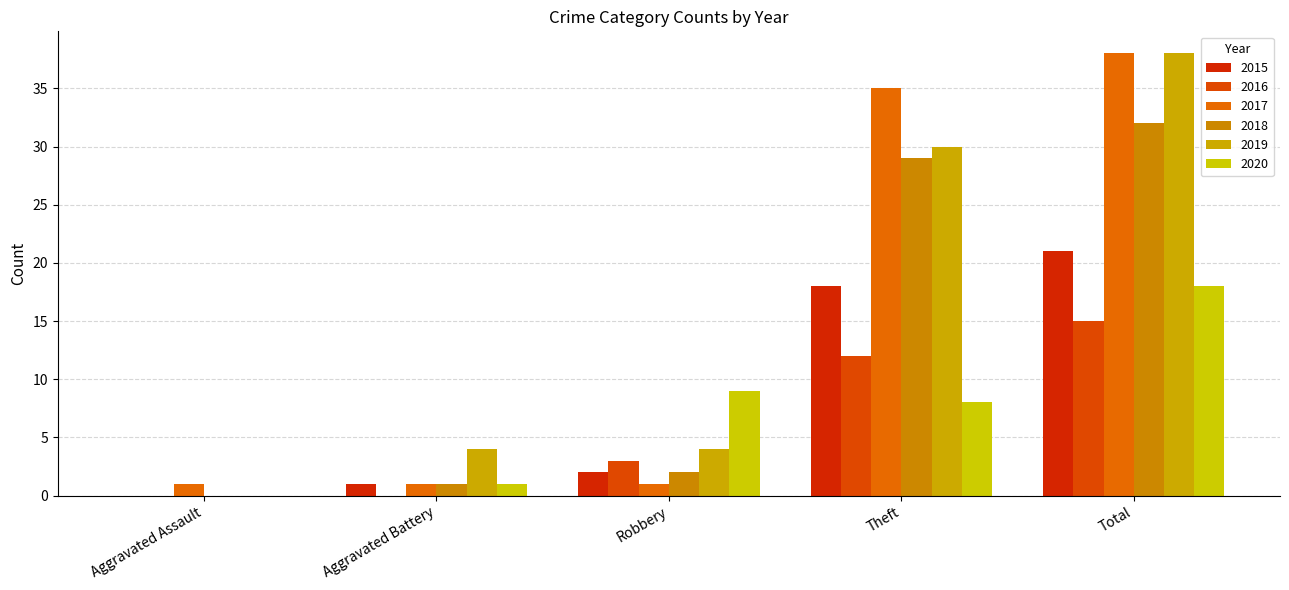

At which label is 2015 closest to 10?

Robbery